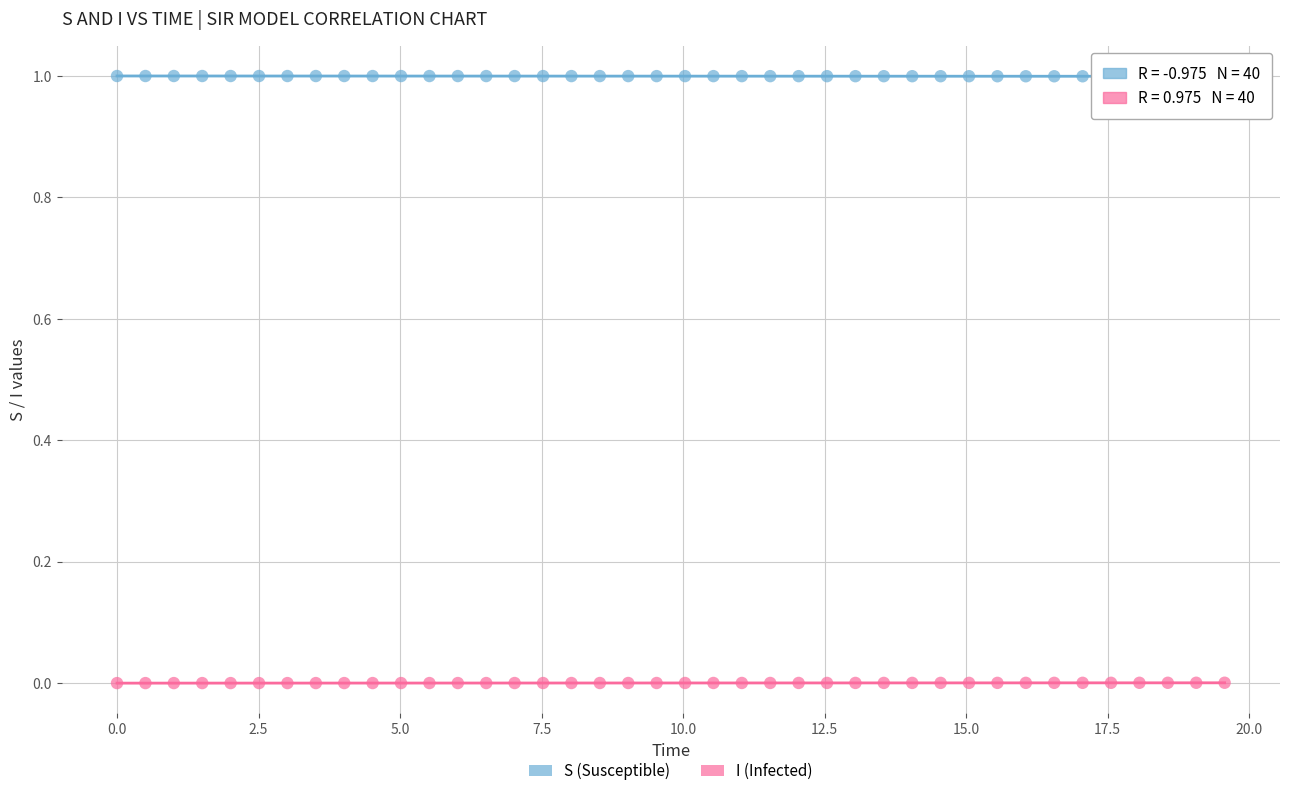

What are all the series names shown in the legend?

S (Susceptible), I (Infected)